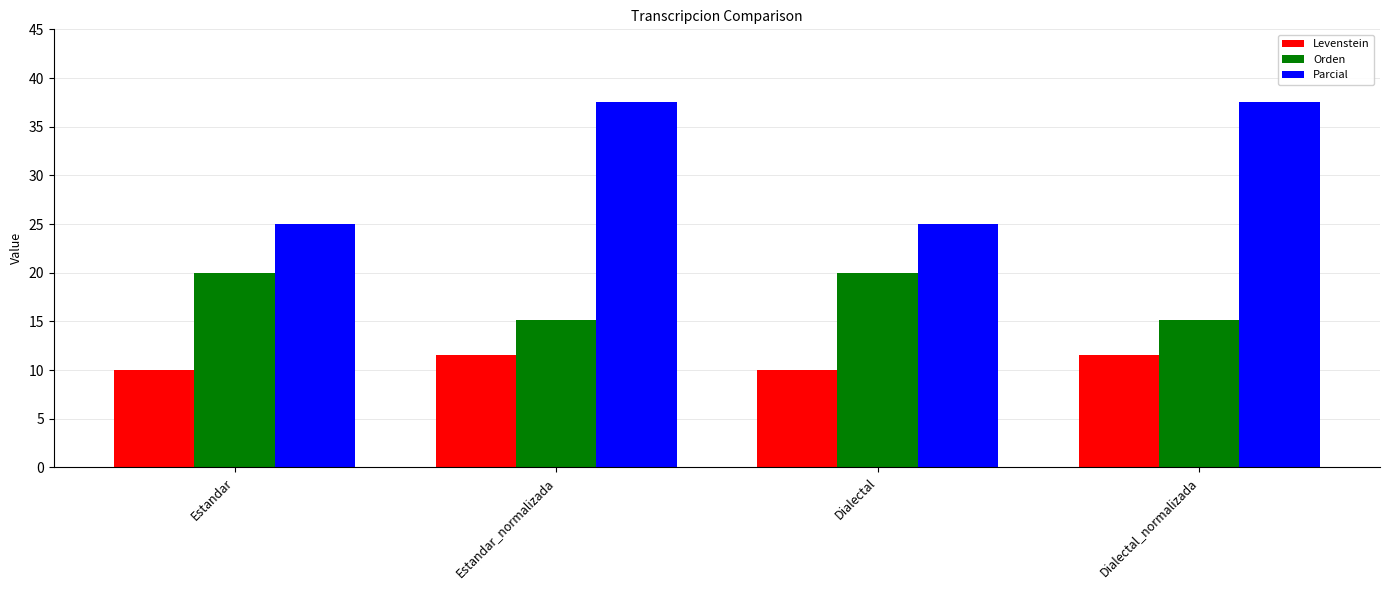

What is the minimum value shown in the chart?

10.0